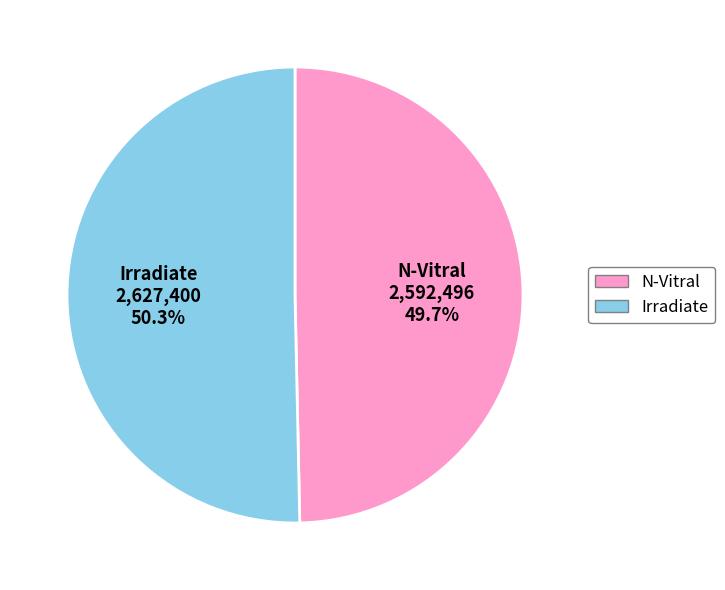

Which category has the biggest portion of the pie?

Irradiate